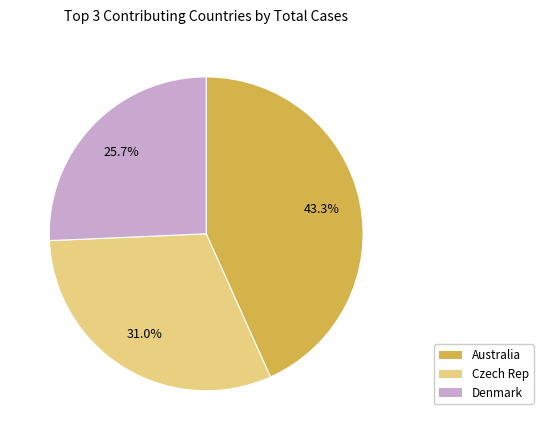

Is there a majority slice in this chart?

No